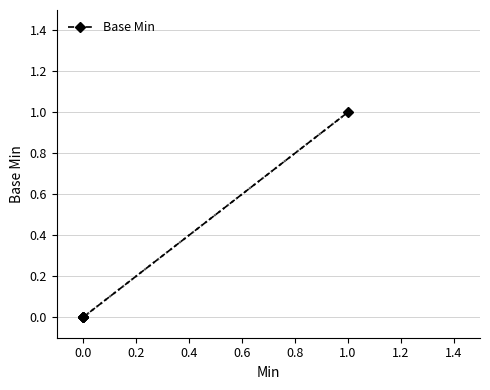

True or false: there are more than 0 points higher than both neighbors.

False